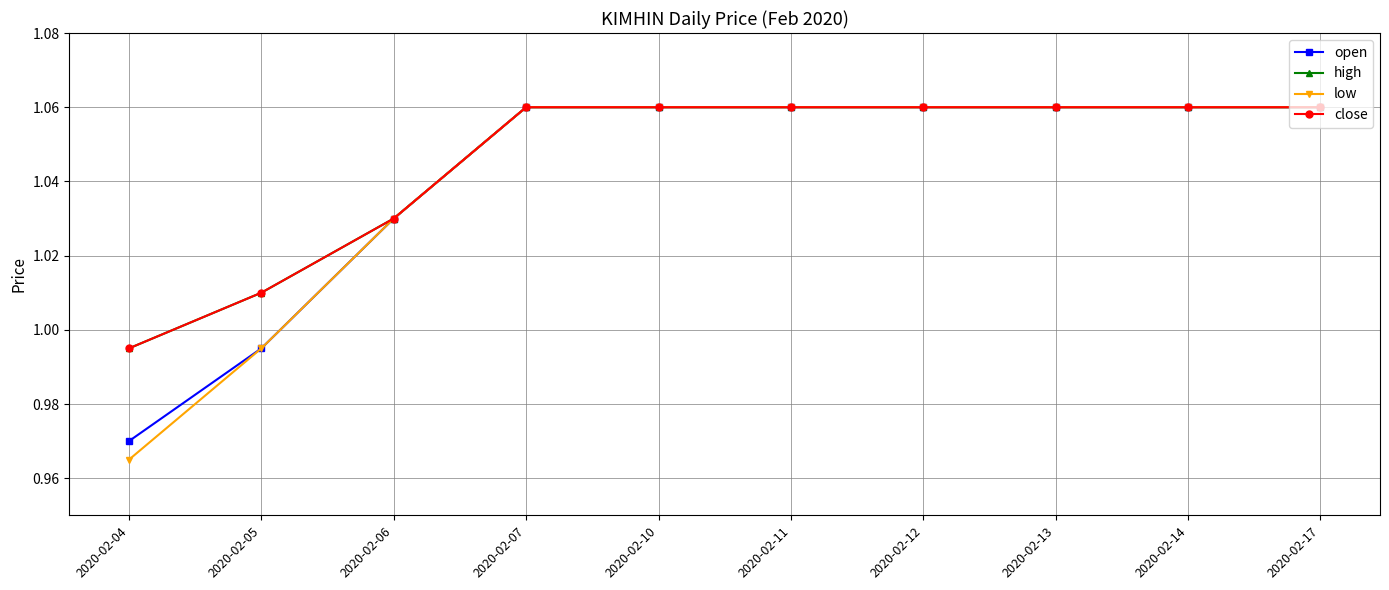

At which label is high closest to 1?

2020-02-04